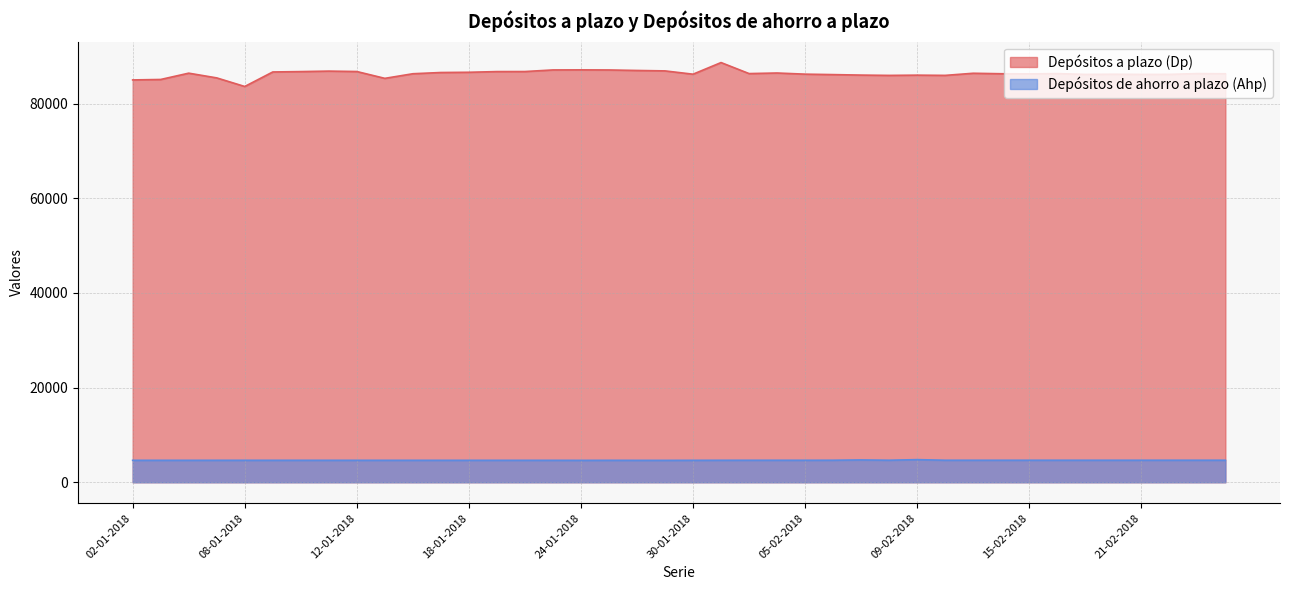

Is it true that Depósitos de ahorro a plazo (Ahp) equals 2932 at 18-01-2018?

False